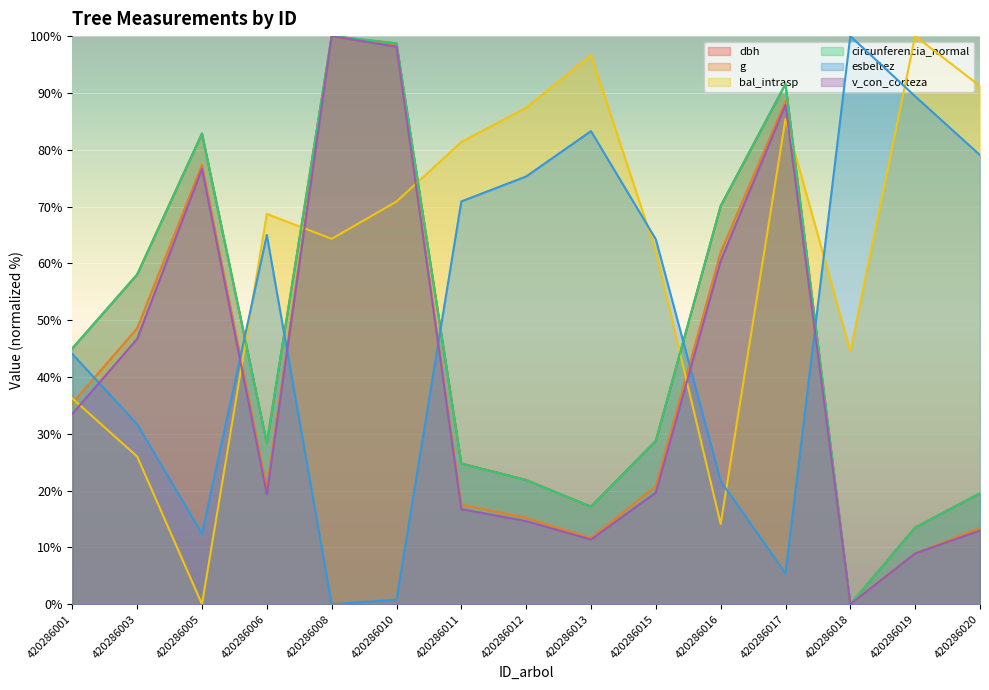

At how many categories does at least one series exceed 64?

13